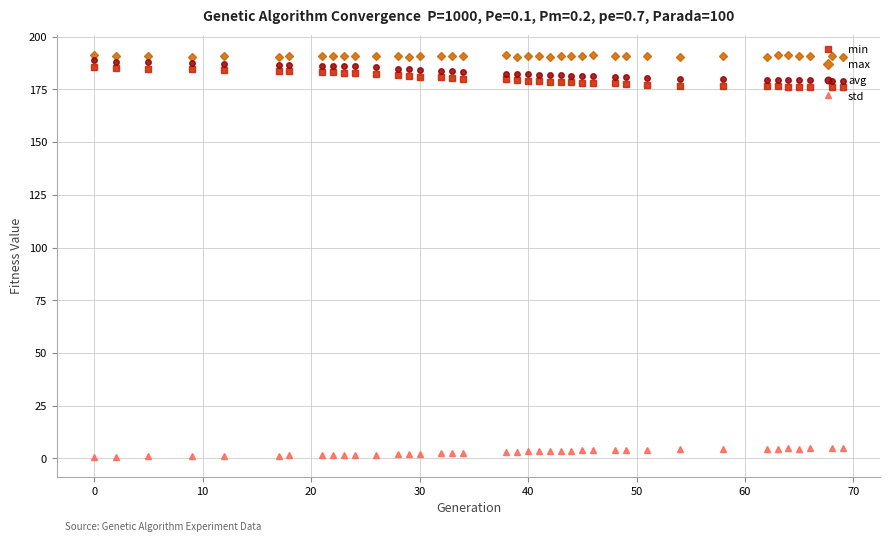

Does the chart display data point markers on the line(s)?

Yes